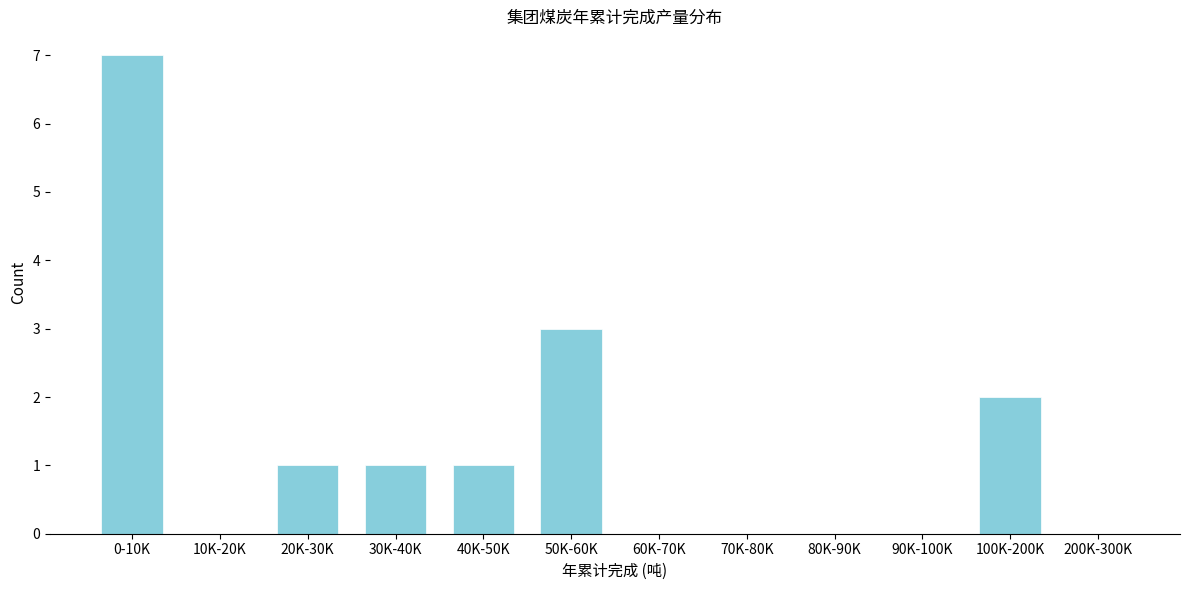

Reading right to left, what are all the values shown in this chart?

200K-300K=0	100K-200K=2	90K-100K=0	80K-90K=0	70K-80K=0	60K-70K=0	50K-60K=3	40K-50K=1	30K-40K=1	20K-30K=1	10K-20K=0	0-10K=7